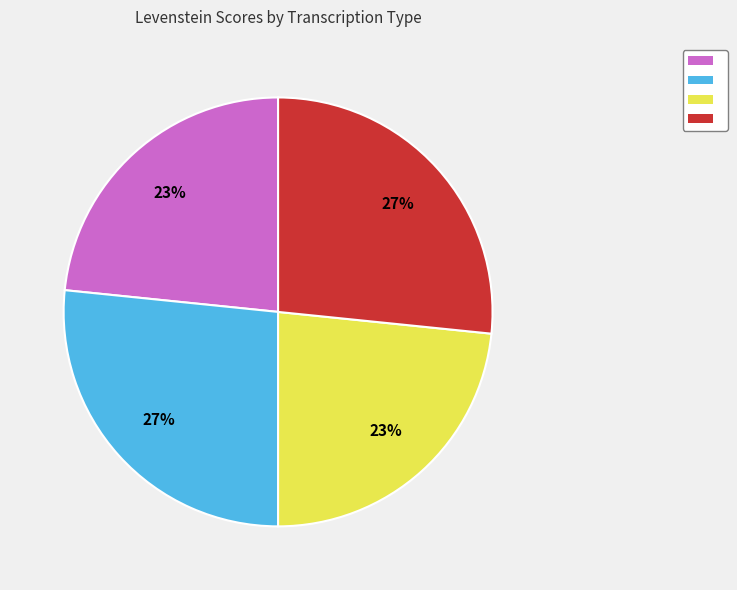

Does any single category account for the majority?

No